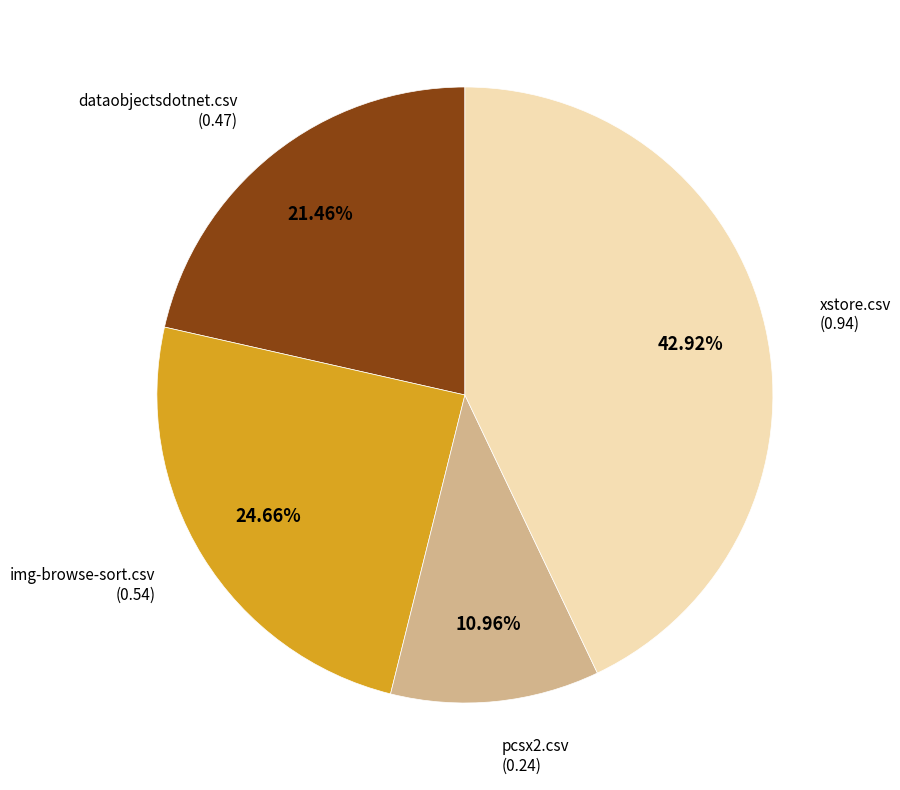

Is there any slice that represents more than half of the pie?

No